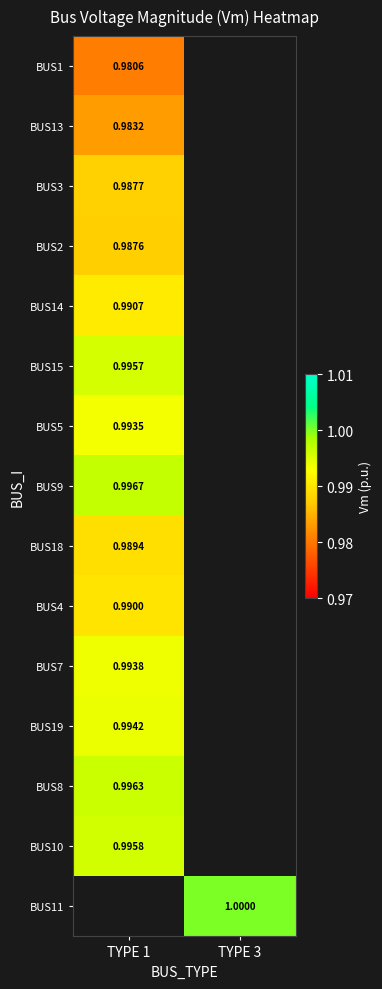

Is the value of BUS11 at TYPE 3 greater than the value of BUS8 at TYPE 1?

Yes